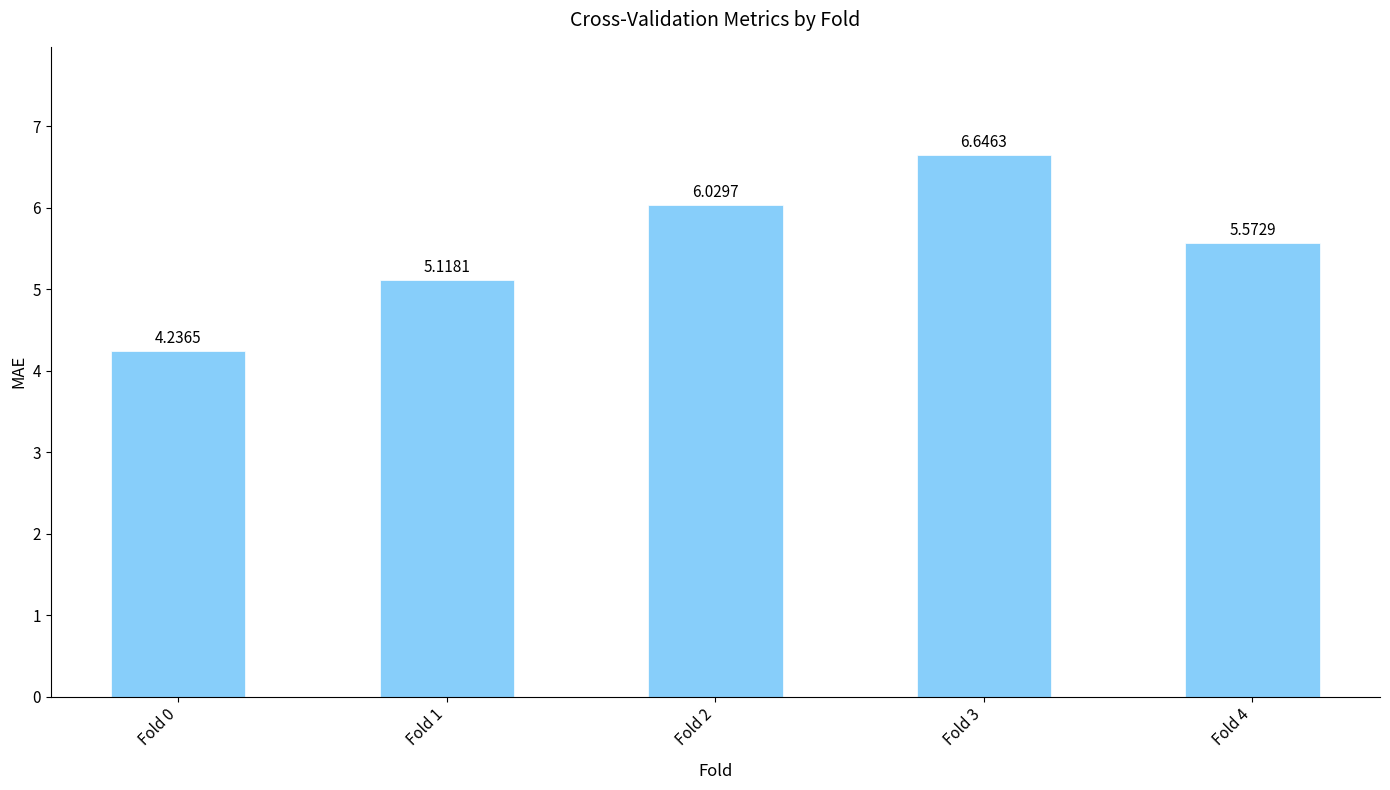

What is the sum of the values at Fold 0 and Fold 2?

10.3